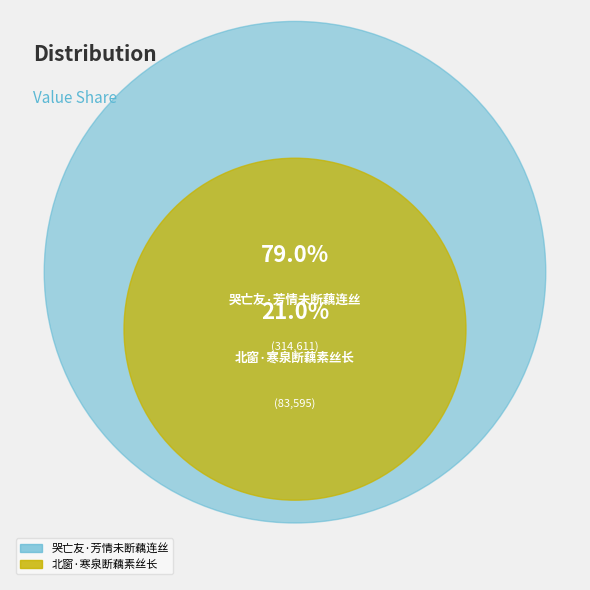

How many segments does this pie chart have?

2